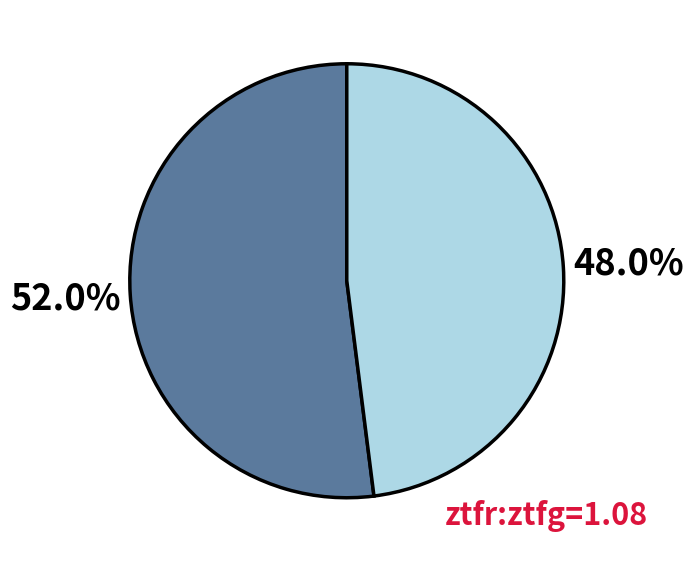

Does any single category account for the majority?

Yes